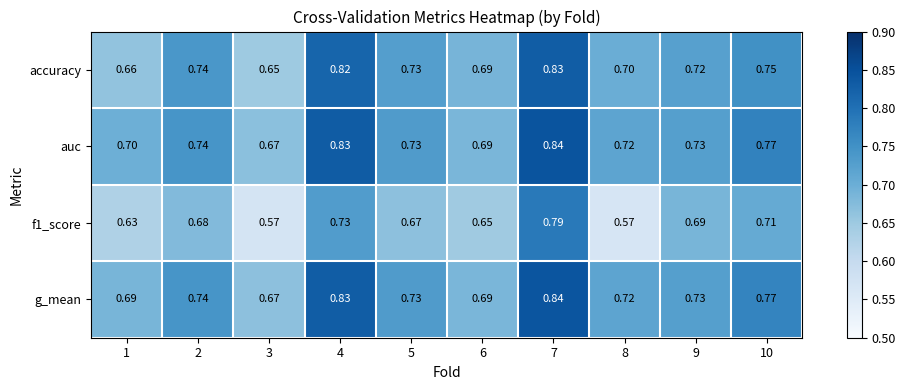

Which series changed the most between 1 and 5?

accuracy